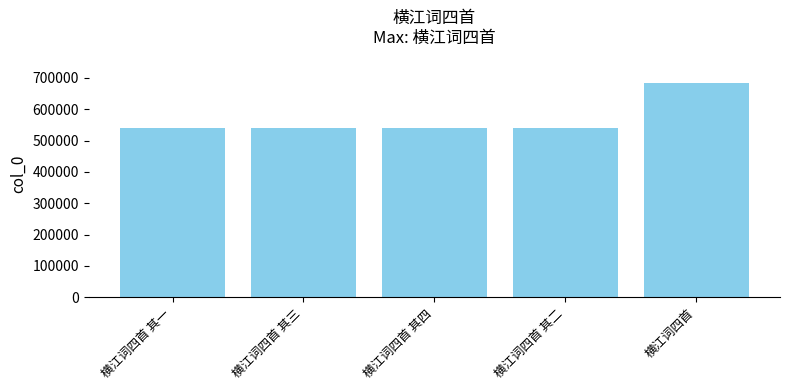

Approximately how many times larger is the value at 横江词四首 compared to 横江词四首 其三?

1.3